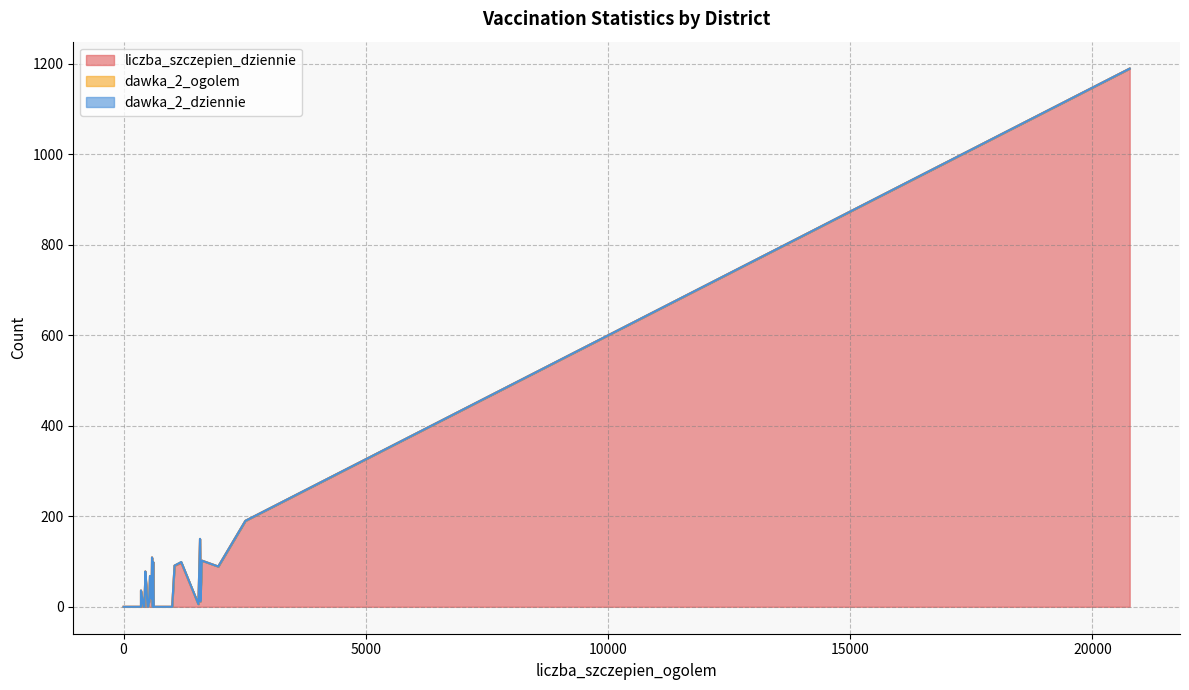

How many values in liczba_szczepien_dziennie are above zero?

17